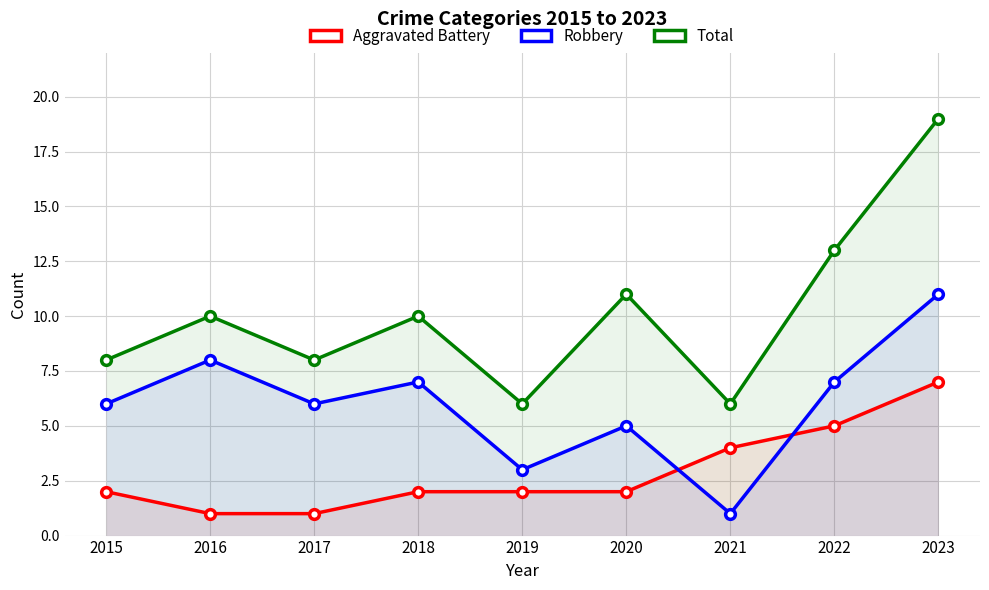

Reading right to left, what are all the values shown in this chart?

Aggravated Battery: 7	5	4	2	2	2	1	1	2
Robbery: 11	7	1	5	3	7	6	8	6
Total: 19	13	6	11	6	10	8	10	8